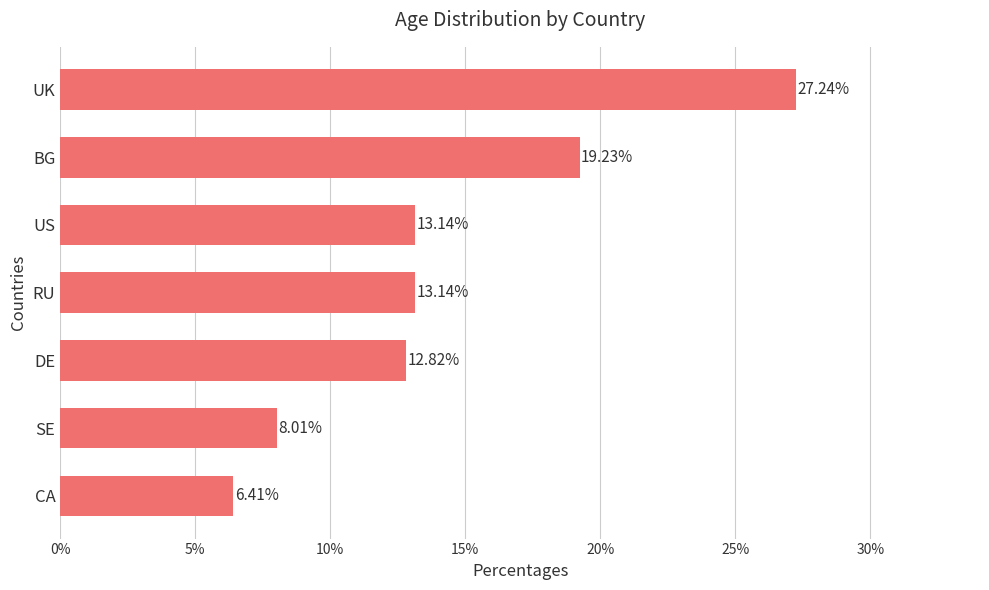

Does the chart contain any negative values?

No